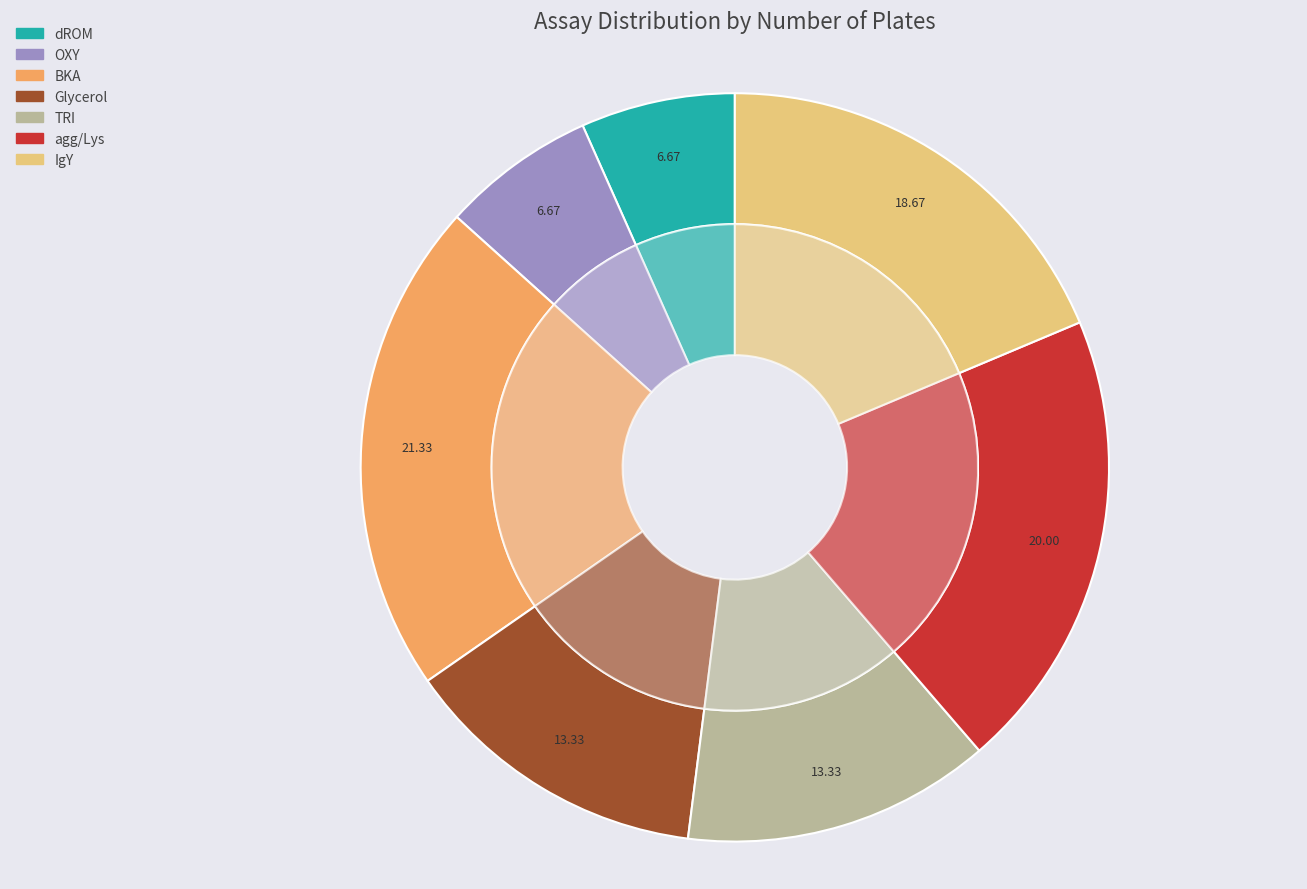

To the nearest percent, what portion does OXY represent?

7%